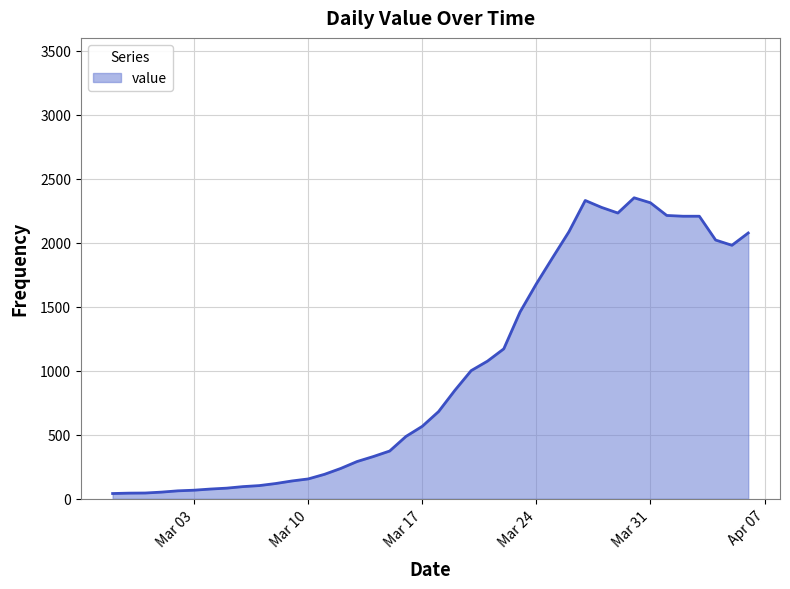

What is the difference between the maximum and minimum values?

2310